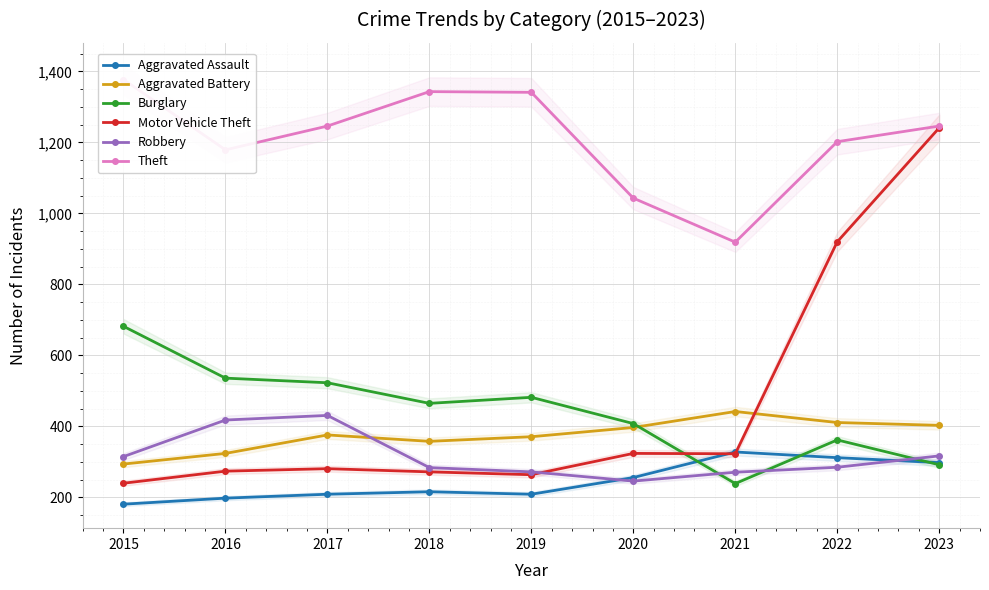

Is it true that Motor Vehicle Theft equals 323 at 2021?

True